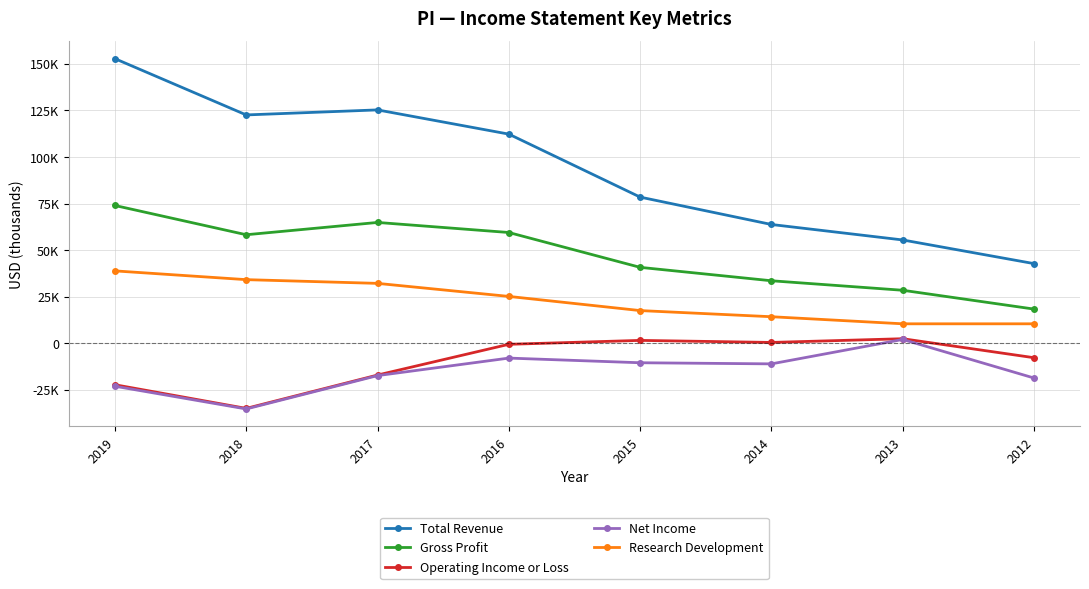

Is it true that Research Development equals 4188 at 2013?

False